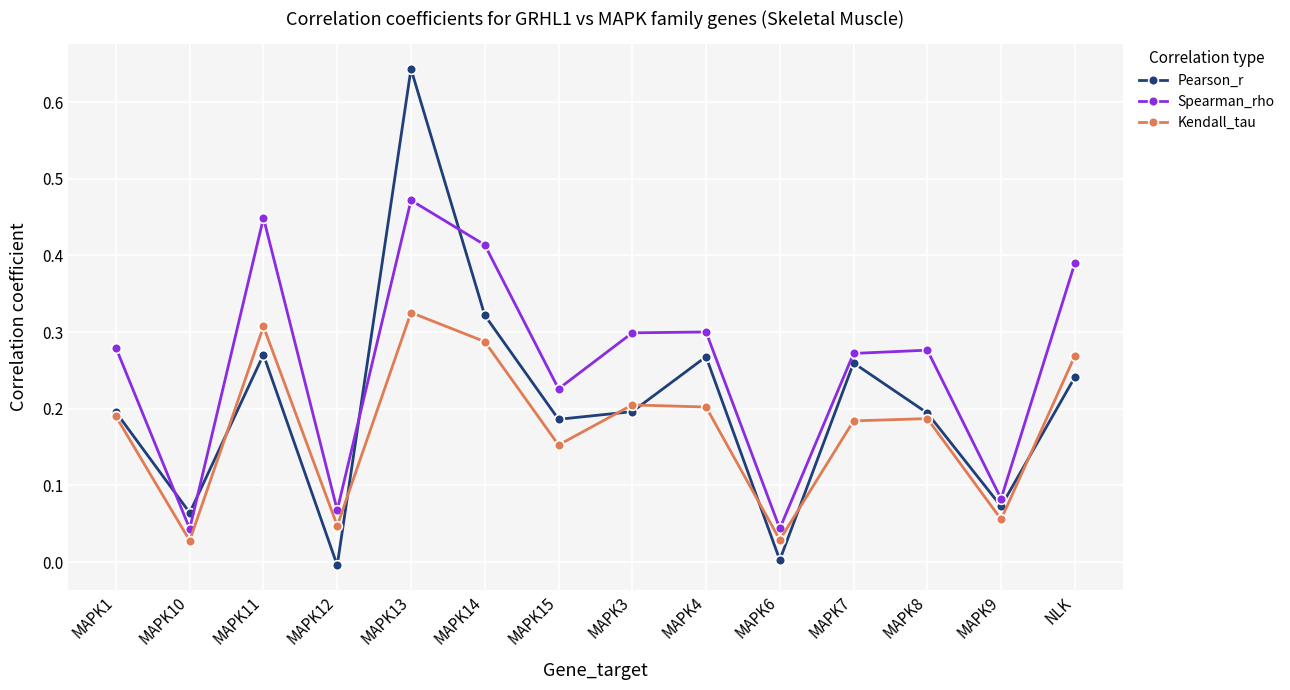

Rank the series by their average value, from highest to lowest.

Spearman_rho, Pearson_r, Kendall_tau